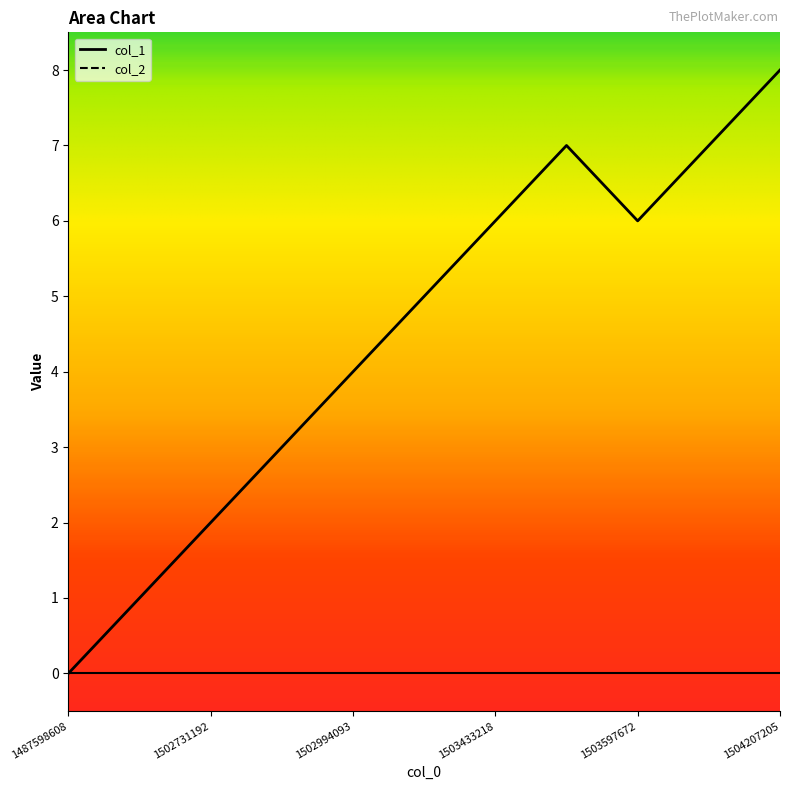

Approximately how many times larger is the value at 1499966179 compared to 1502900440?

0.3